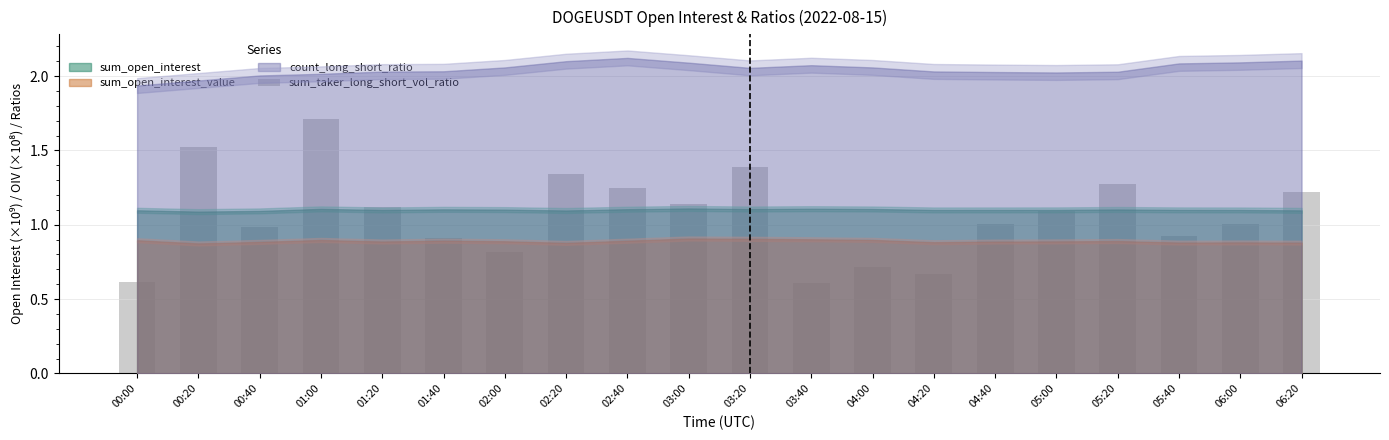

What is the maximum value shown in the chart?

1.7